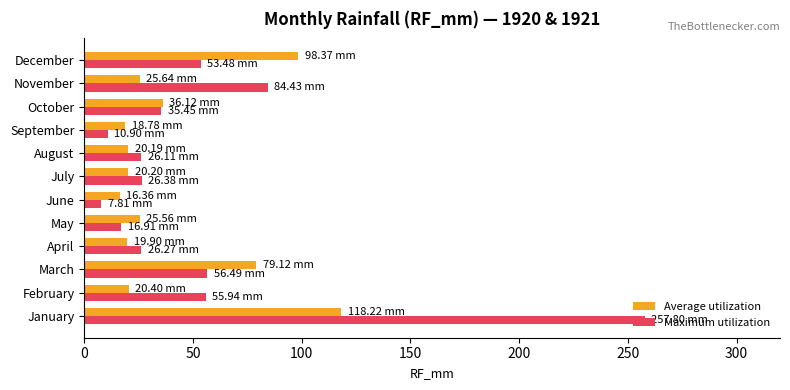

List the series in order of their peak value, highest first.

Maximum utilization, Average utilization